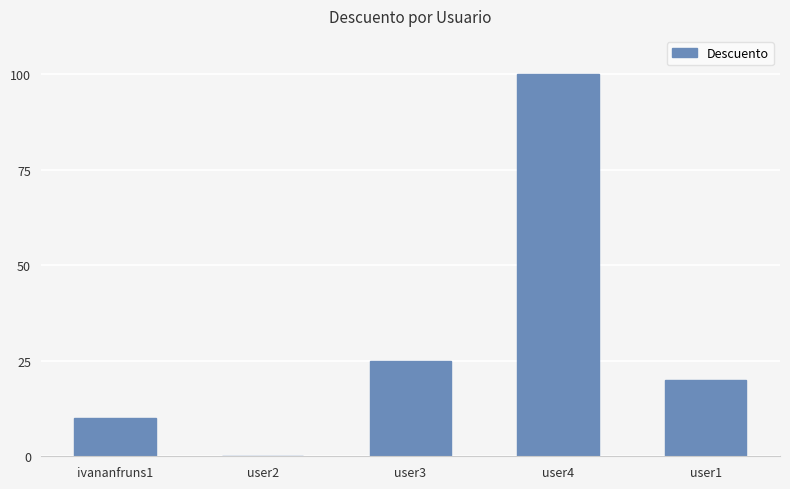

Which has a higher value, user1 or user4?

user4